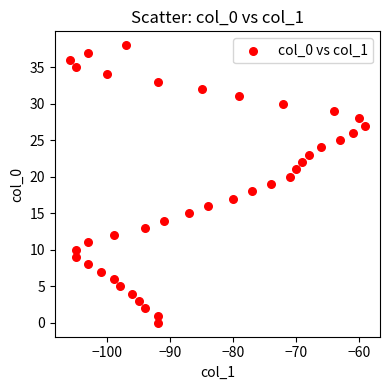

What is the range of X values (max minus min)?

47